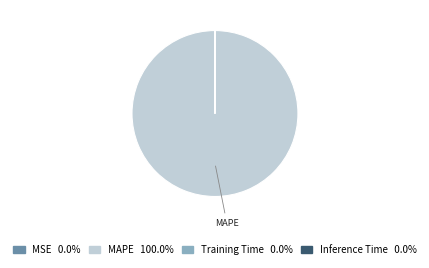

Does any single category account for the majority?

Yes